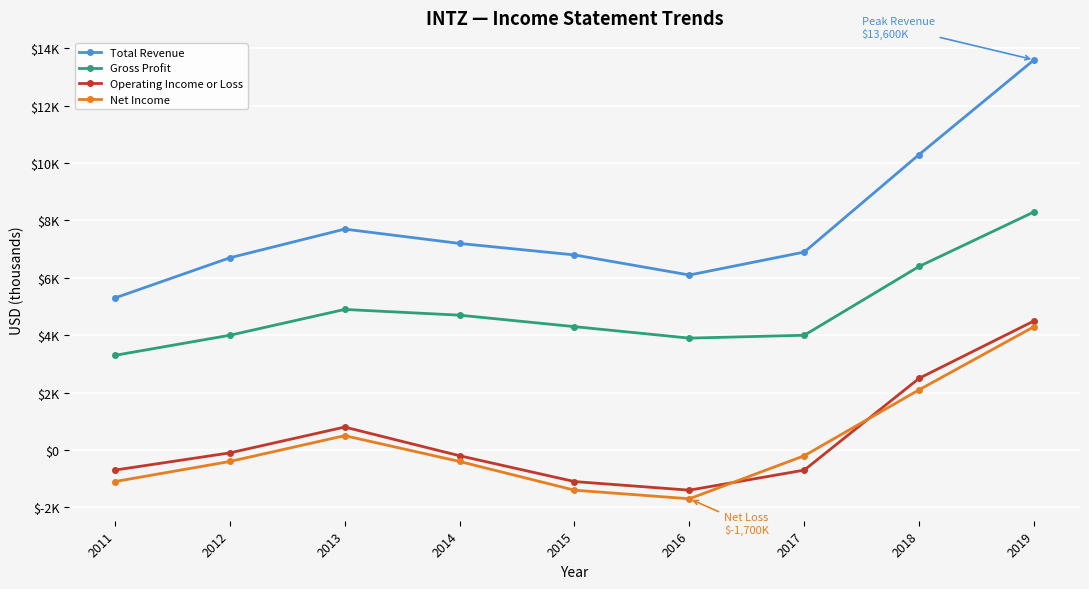

True or false: Gross Profit and Total Revenue intersect in this chart.

False